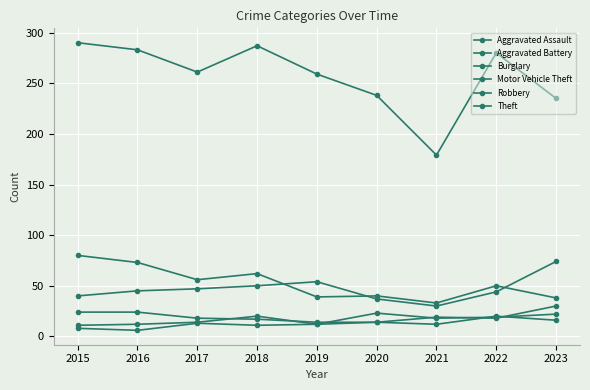

True or false: Aggravated Assault and Burglary intersect in this chart.

False